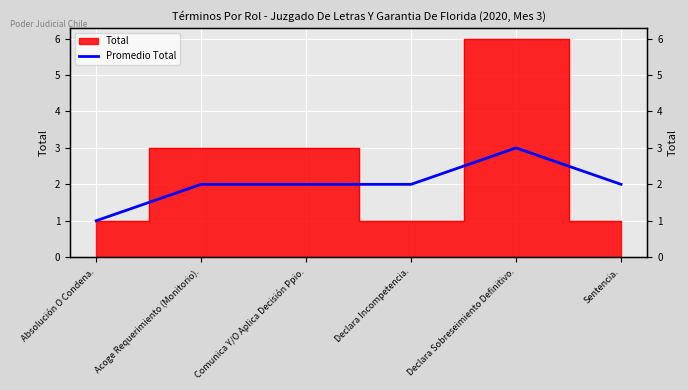

What is the average value?

2